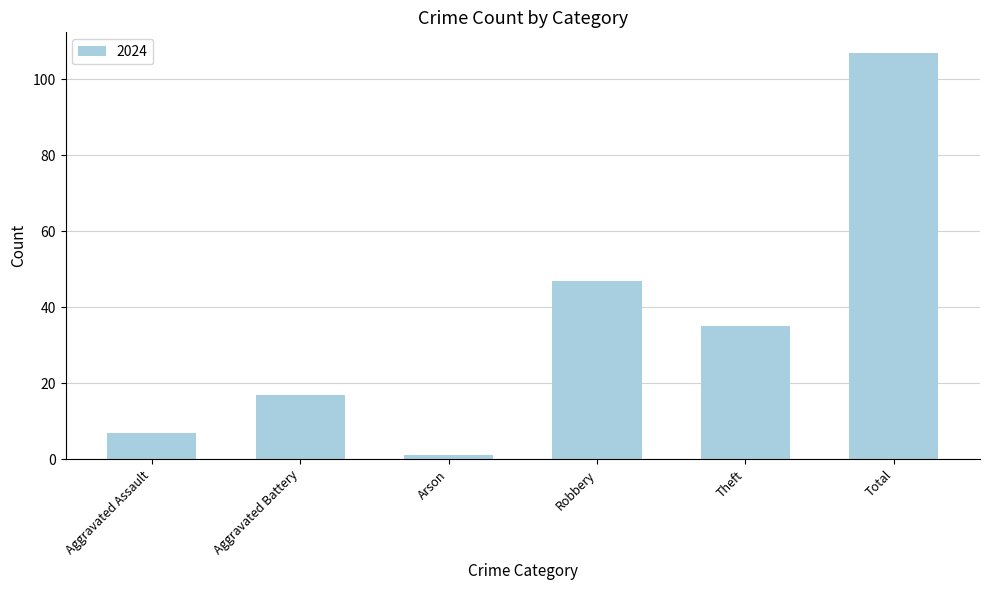

Are the bars grouped side by side (vs. stacked)?

No